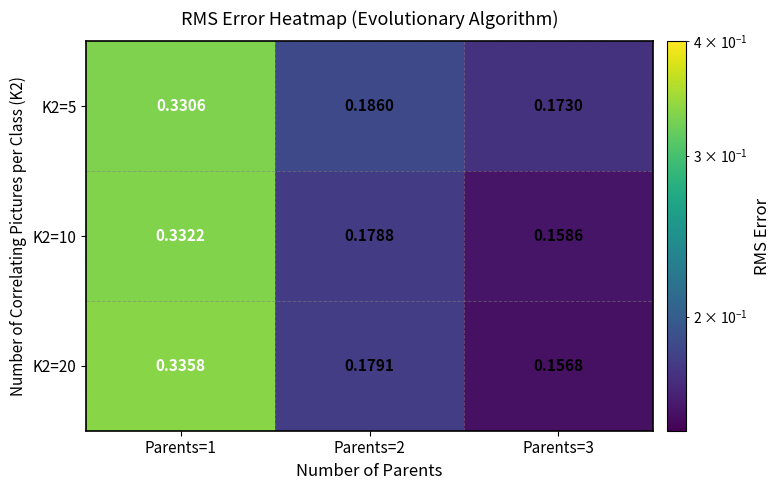

Is the value of K2=5 at Parents=3 greater than the value of K2=10 at Parents=1?

No